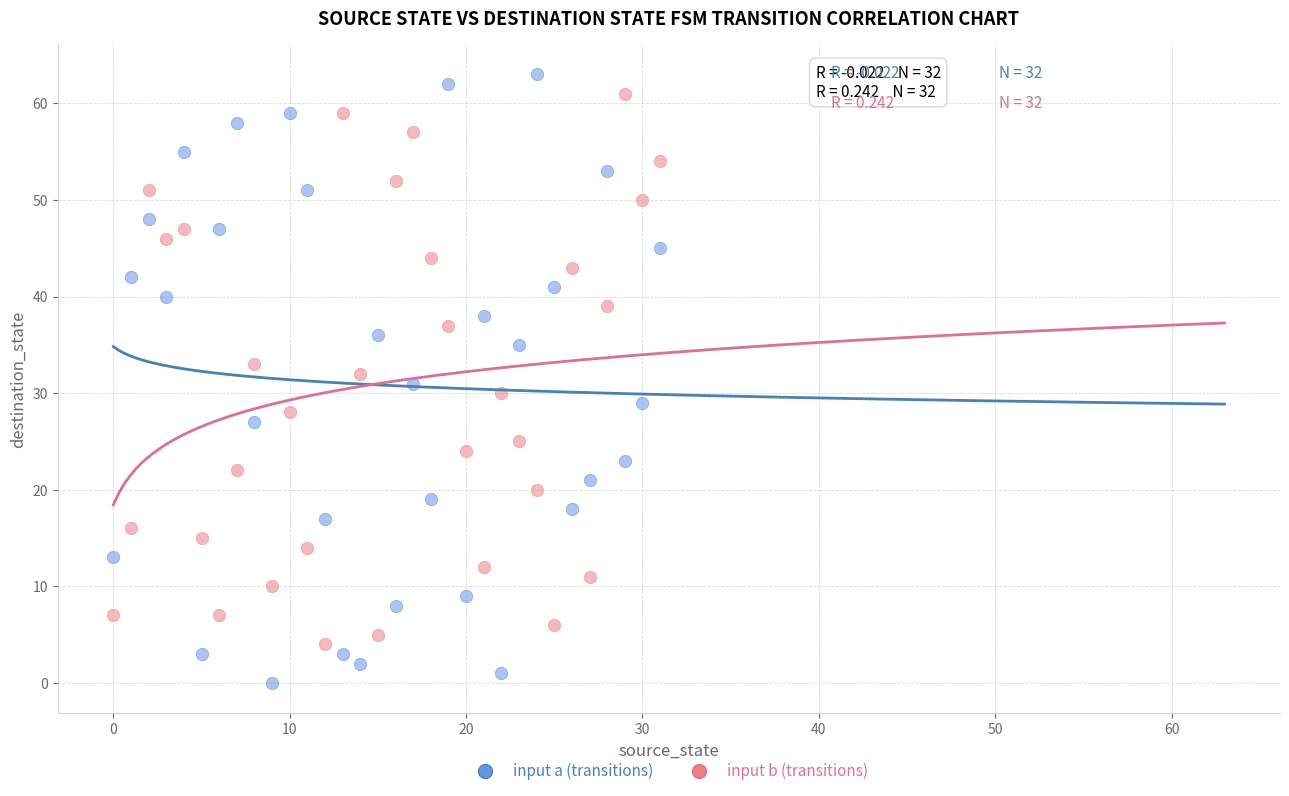

What are all the series names shown in the legend?

input a (transitions), input b (transitions)